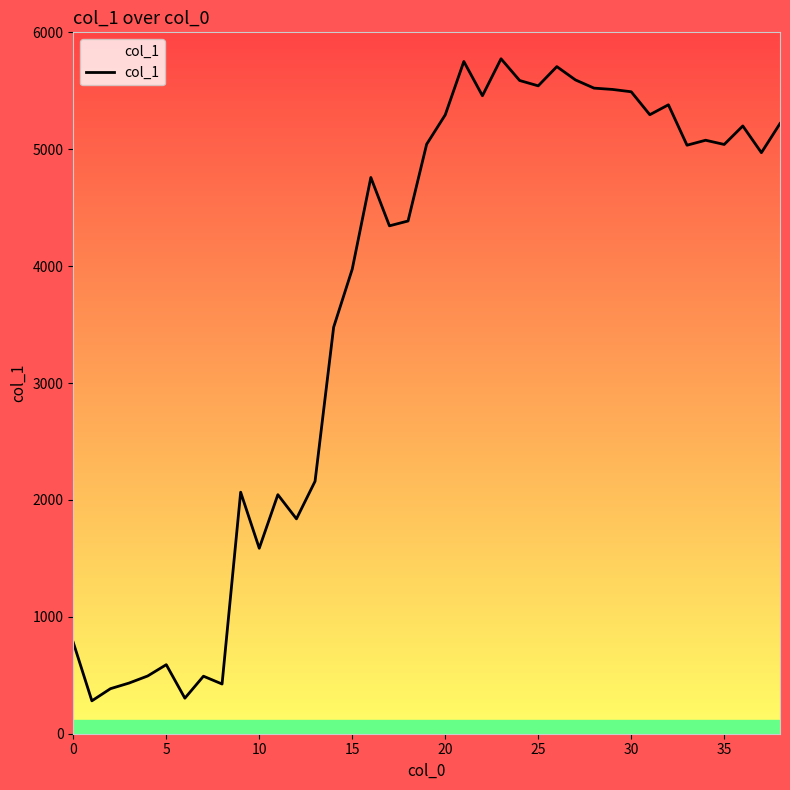

What is the difference between the maximum and minimum values?

5492.3